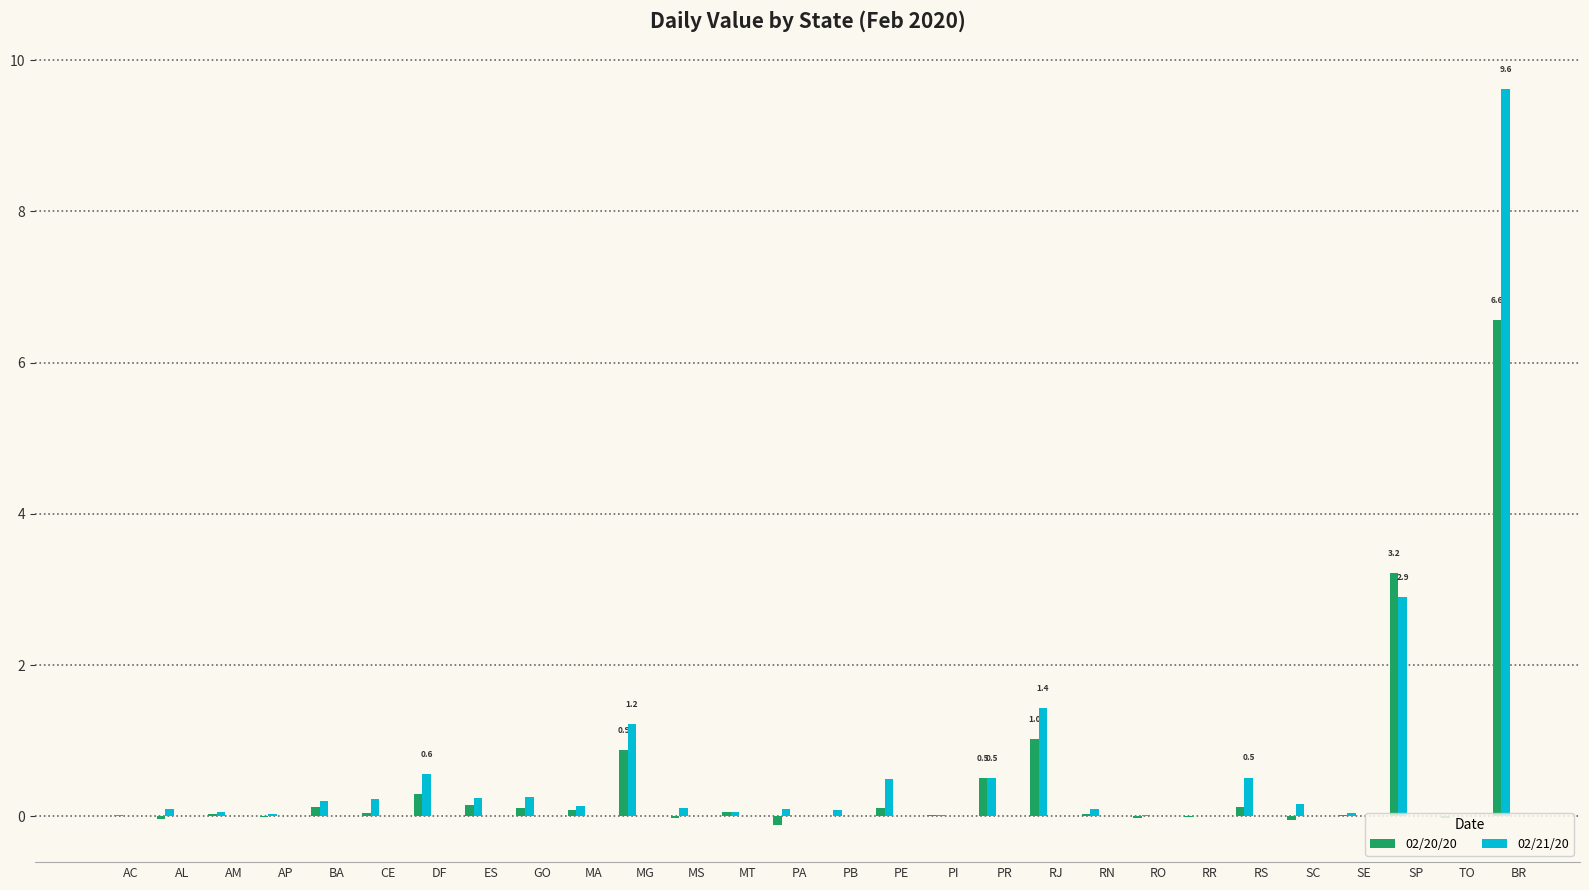

What is the maximum value for 02/20/20?

6.6